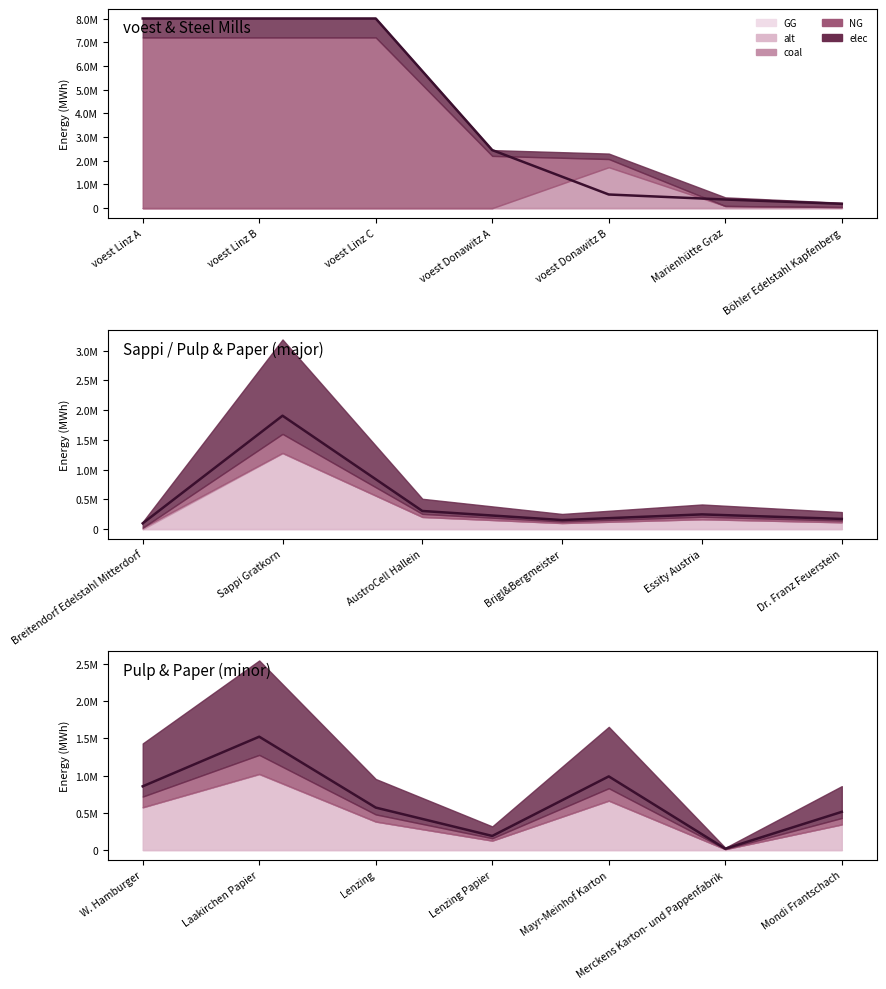

Which has a higher value, W. Hamburger or voest Linz A?

voest Linz A